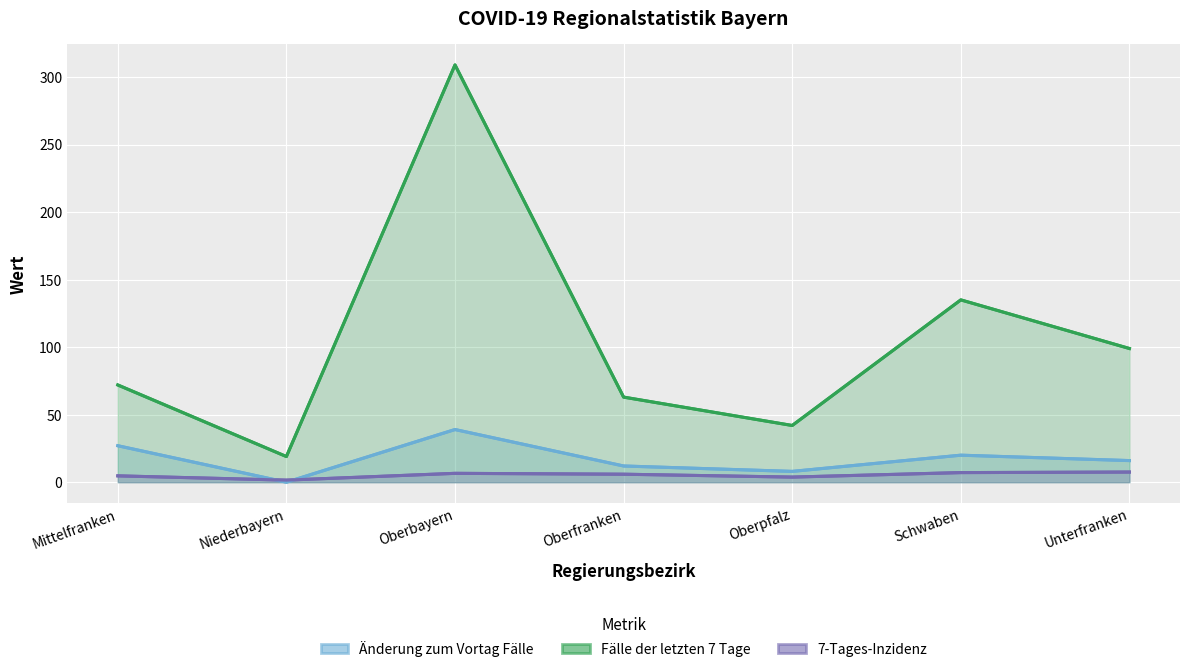

In 7-Tages-Inzidenz, how many points are lower than both neighbors (excluding endpoints)?

2